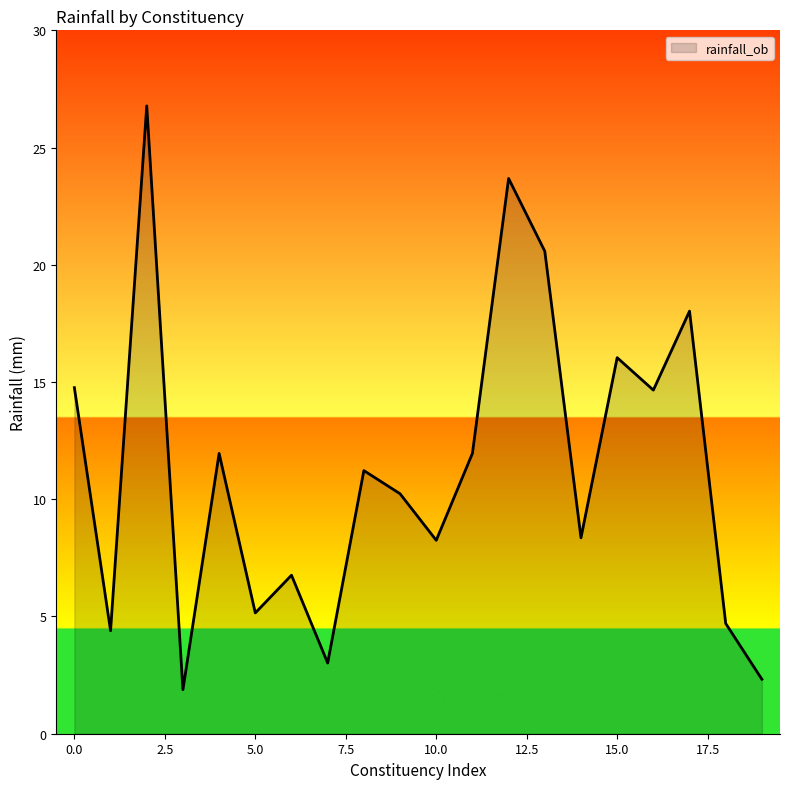

How many series are shown in this chart?

1